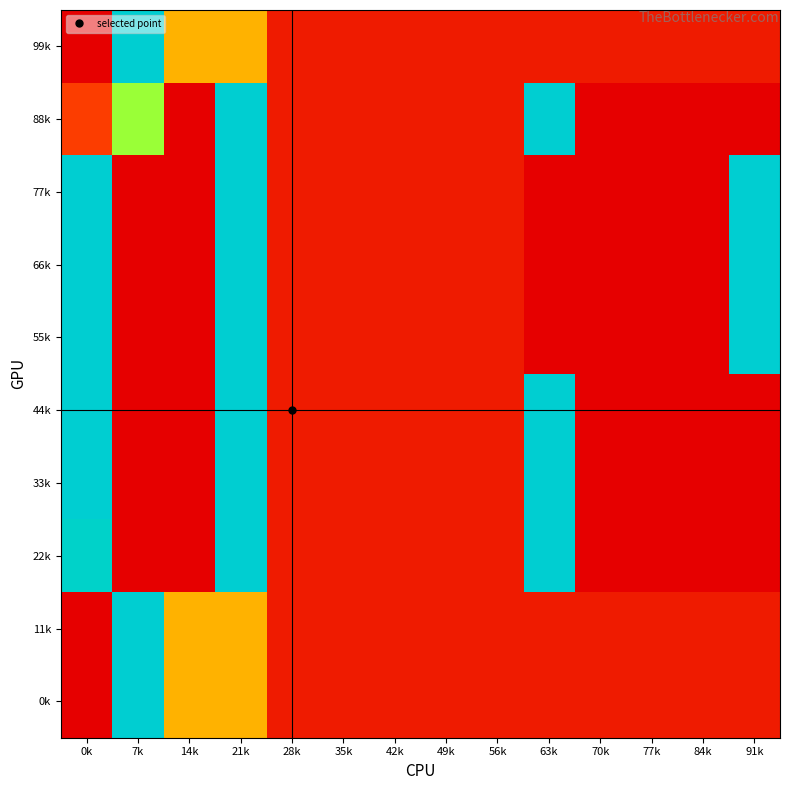

At which category is the sum across all series the highest?

21k